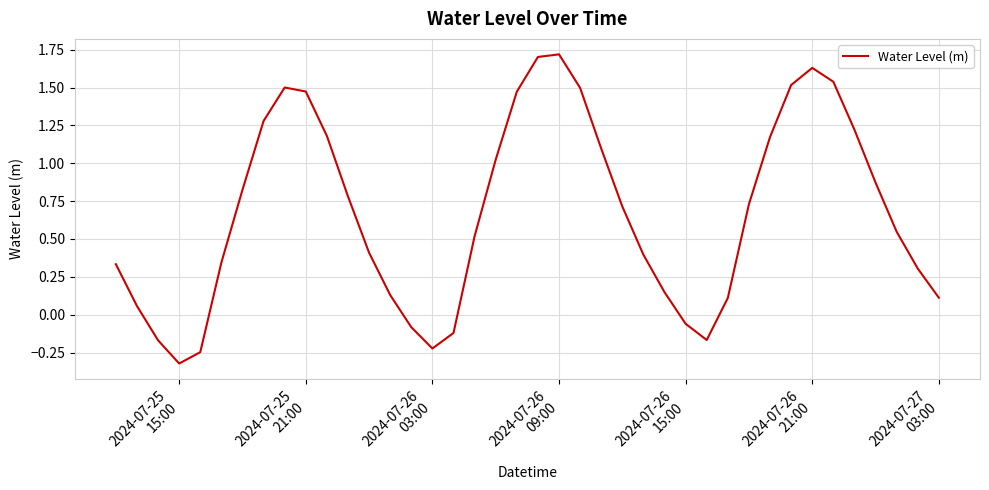

How many lines are shown in the chart?

1